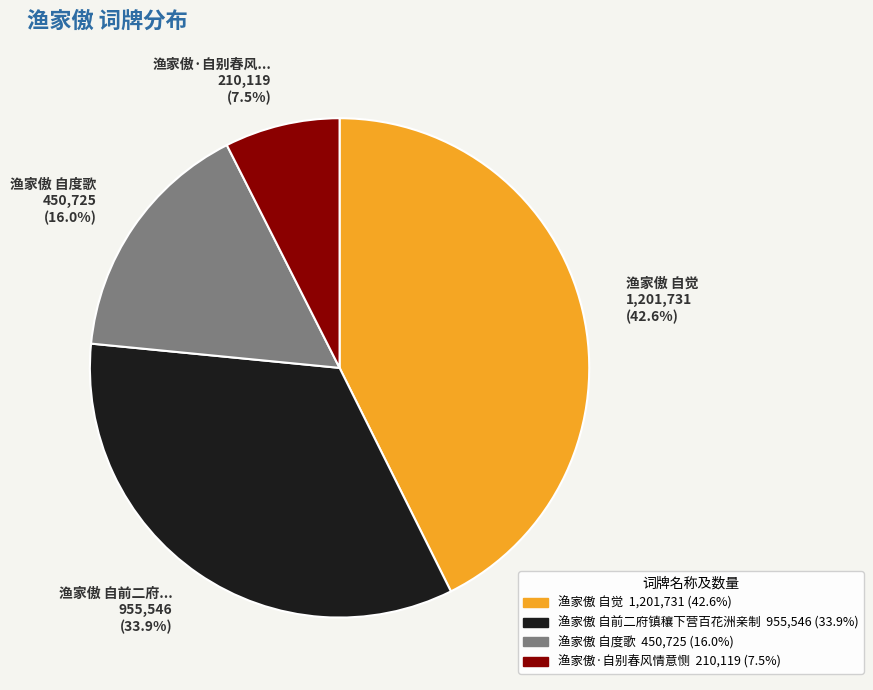

What is the smallest slice in the pie chart?

渔家傲·自别春风... 210,119 (7.5%)